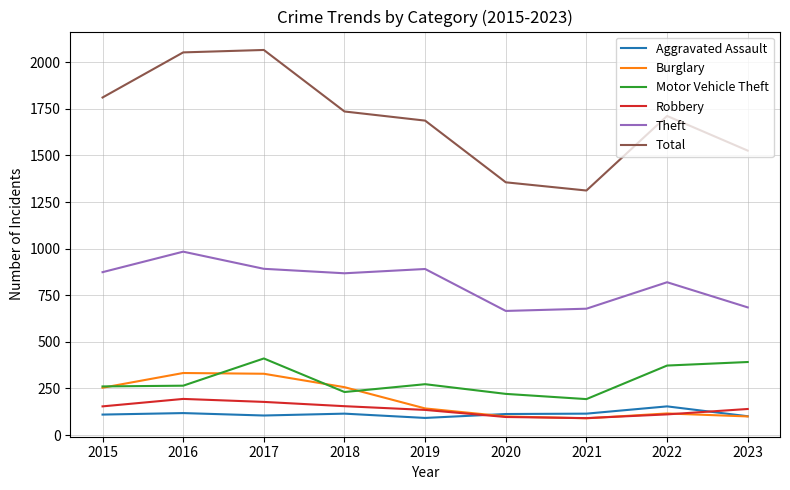

True or false: Aggravated Assault and Total intersect in this chart.

False